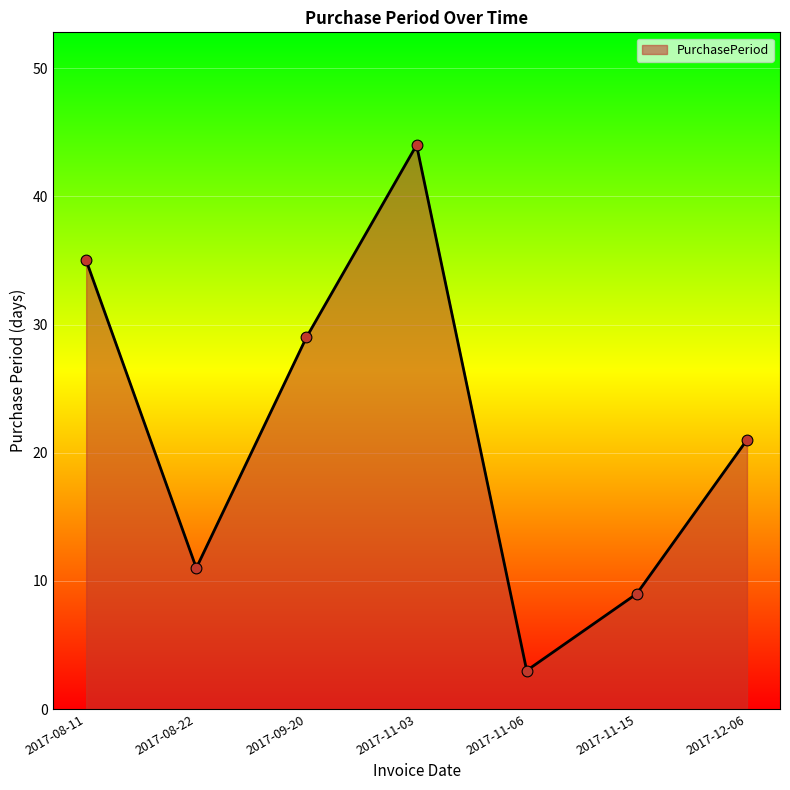

Approximately how many times larger is the value at 2017-09-20 compared to 2017-12-06?

1.4